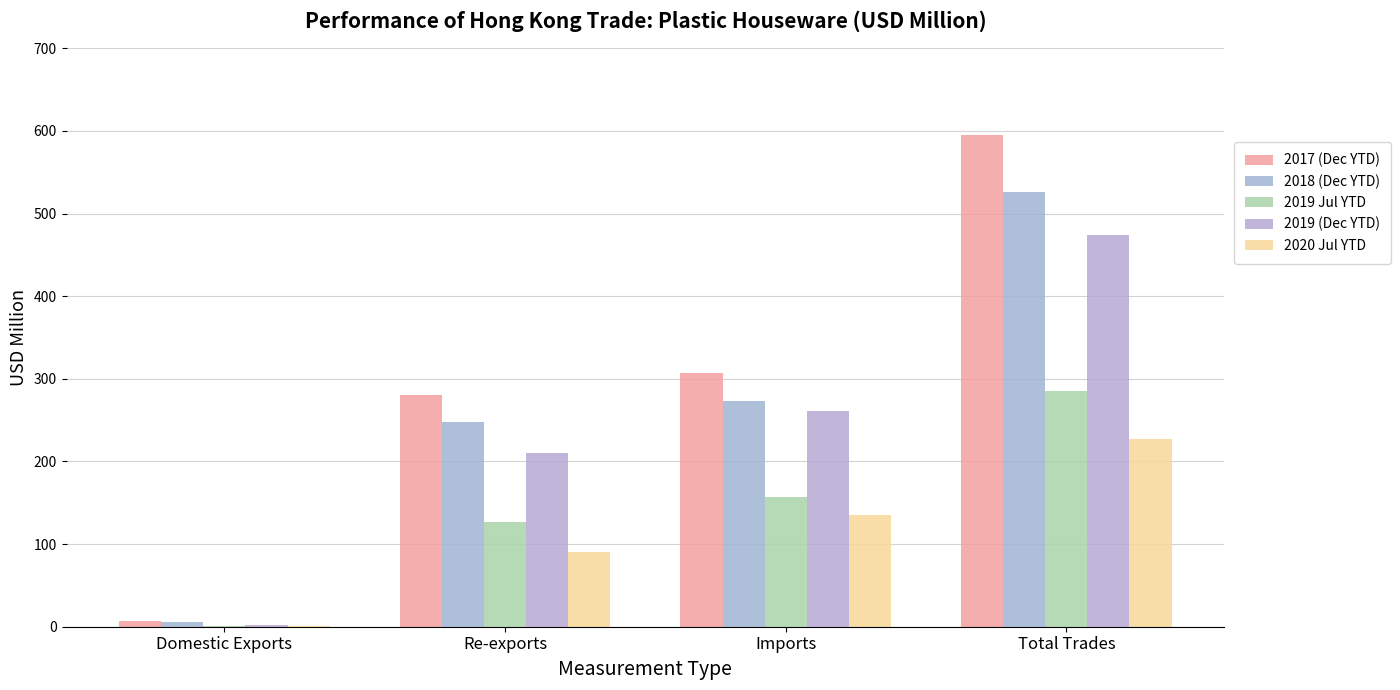

What are all the series names shown in the legend?

2017 (Dec YTD), 2018 (Dec YTD), 2019 Jul YTD, 2019 (Dec YTD), 2020 Jul YTD